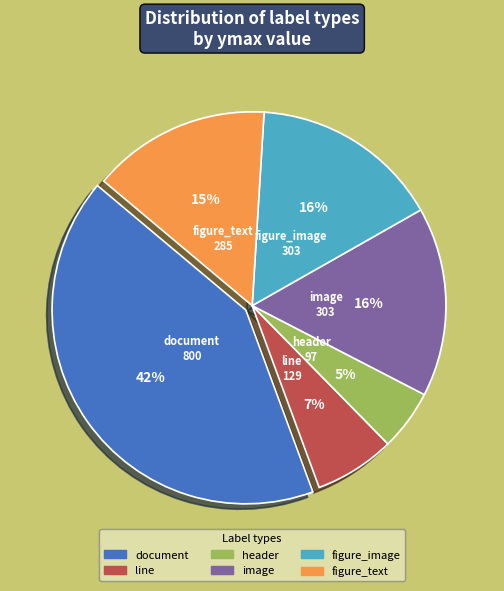

To the nearest percent, what is the difference between the largest and smallest slice percentages?

37%